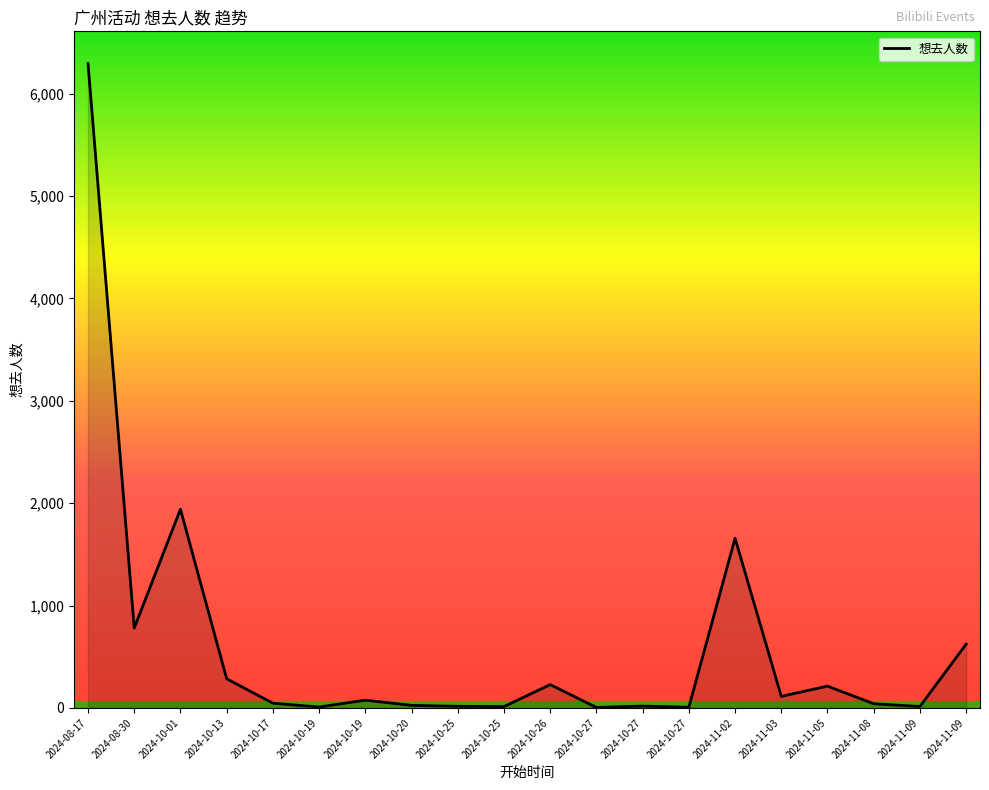

How many lines are shown in the chart?

1